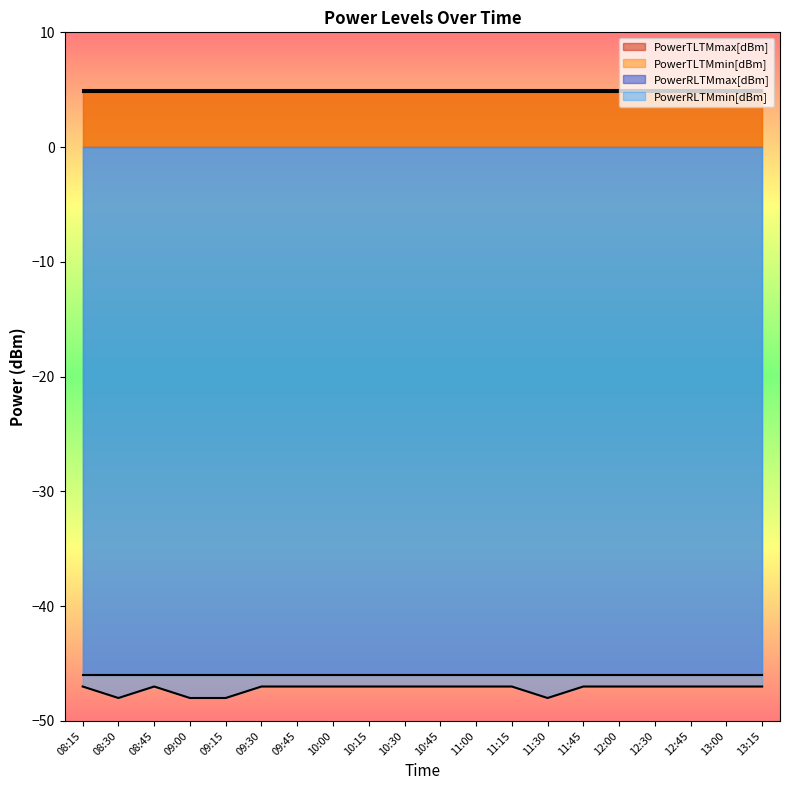

Rank the series by their maximum value, from lowest to highest.

PowerRLTMmin[dBm], PowerRLTMmax[dBm], PowerTLTMmin[dBm], PowerTLTMmax[dBm]